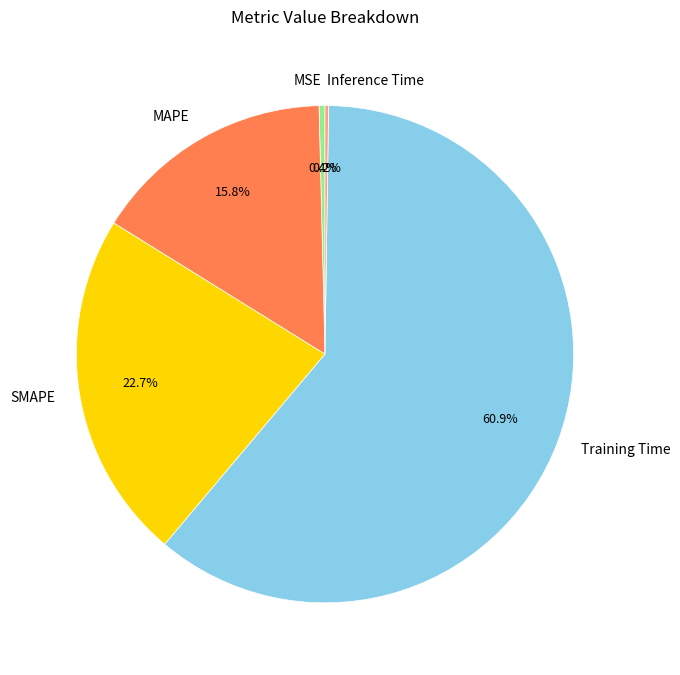

How much of the chart is everything except SMAPE?

77.3%